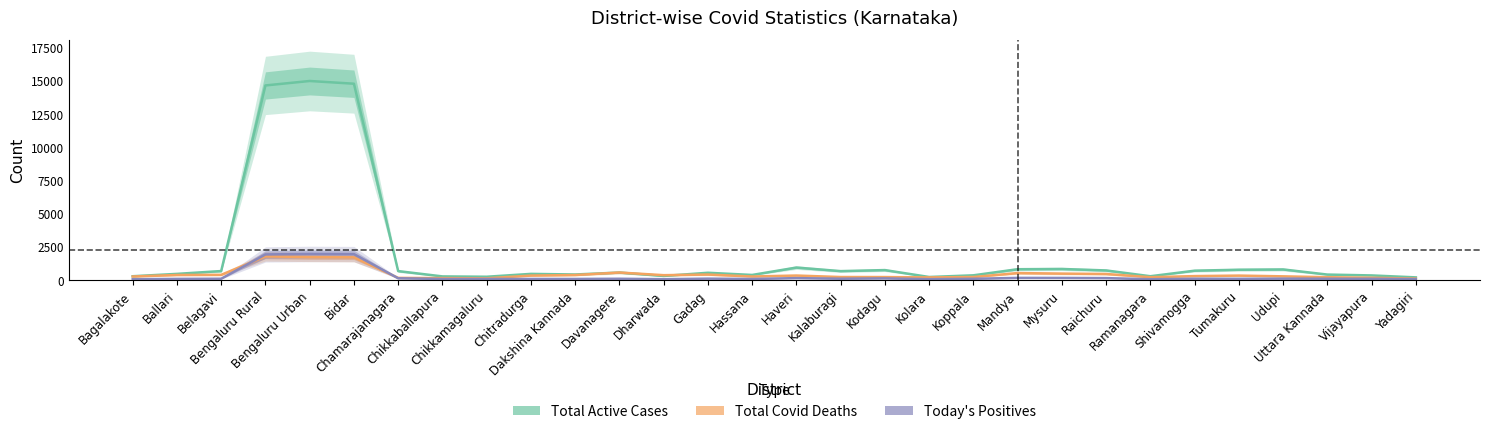

What are all the series names shown in the legend?

Total Active Cases, Total Covid Deaths, Today's Positives